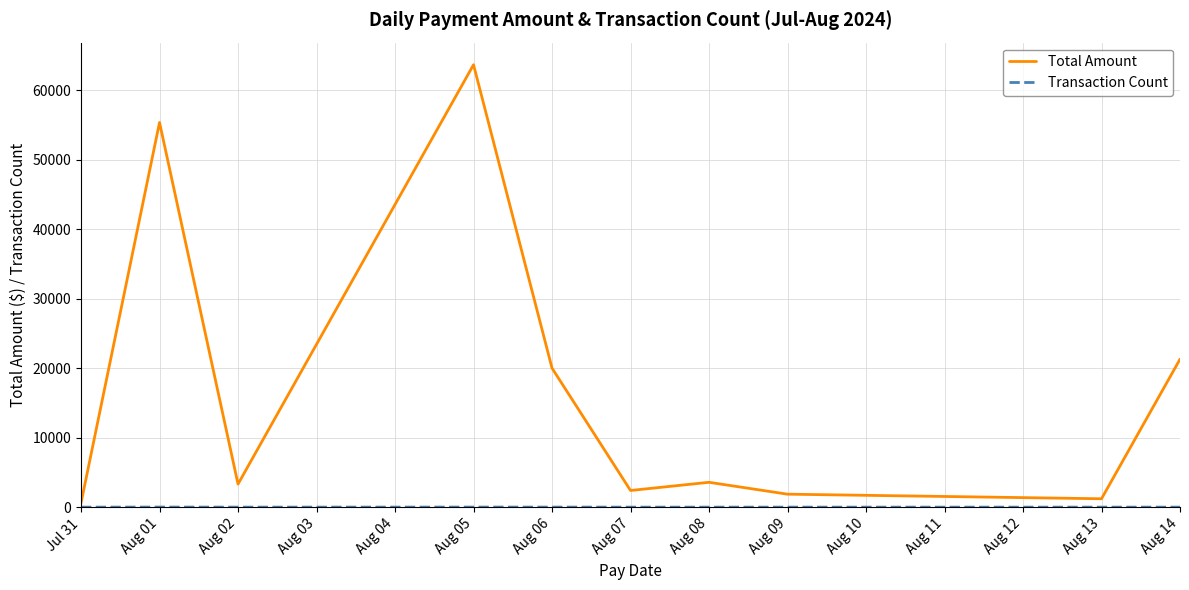

At which category is the sum across all series the highest?

Aug 05